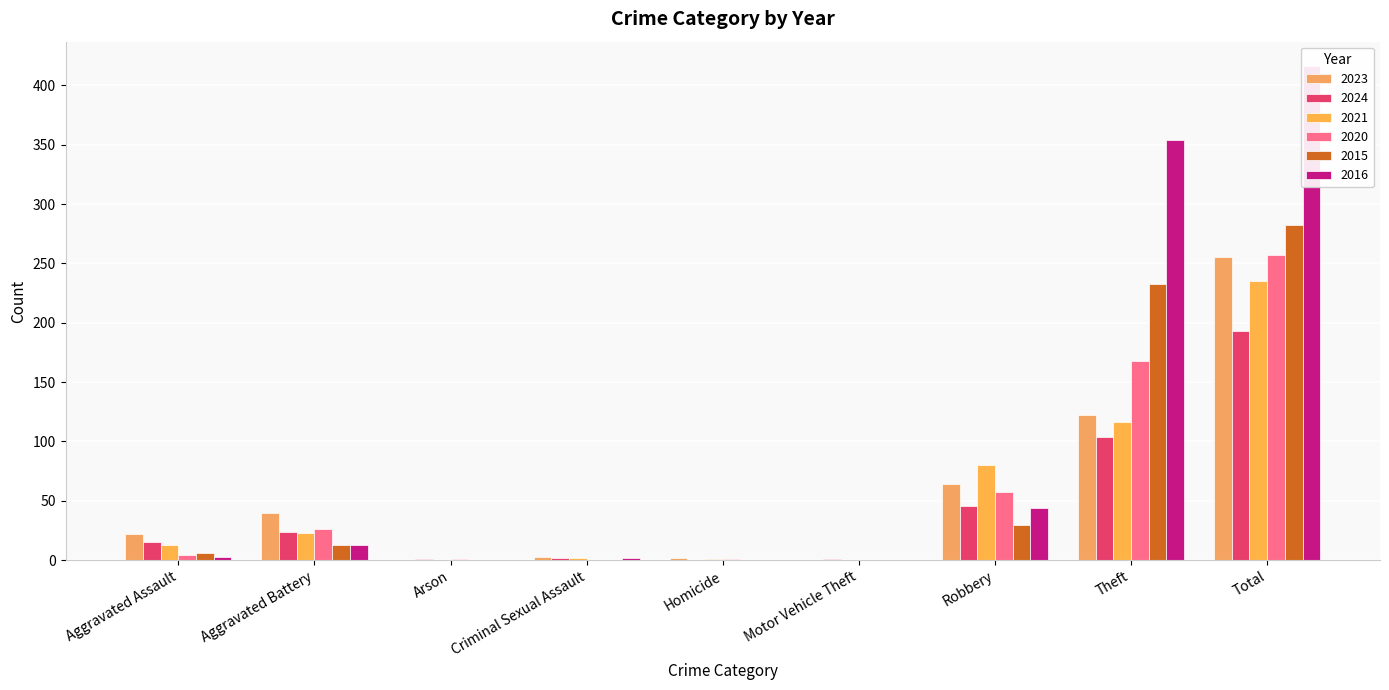

What is the spread (max minus min) of values at Theft?

250